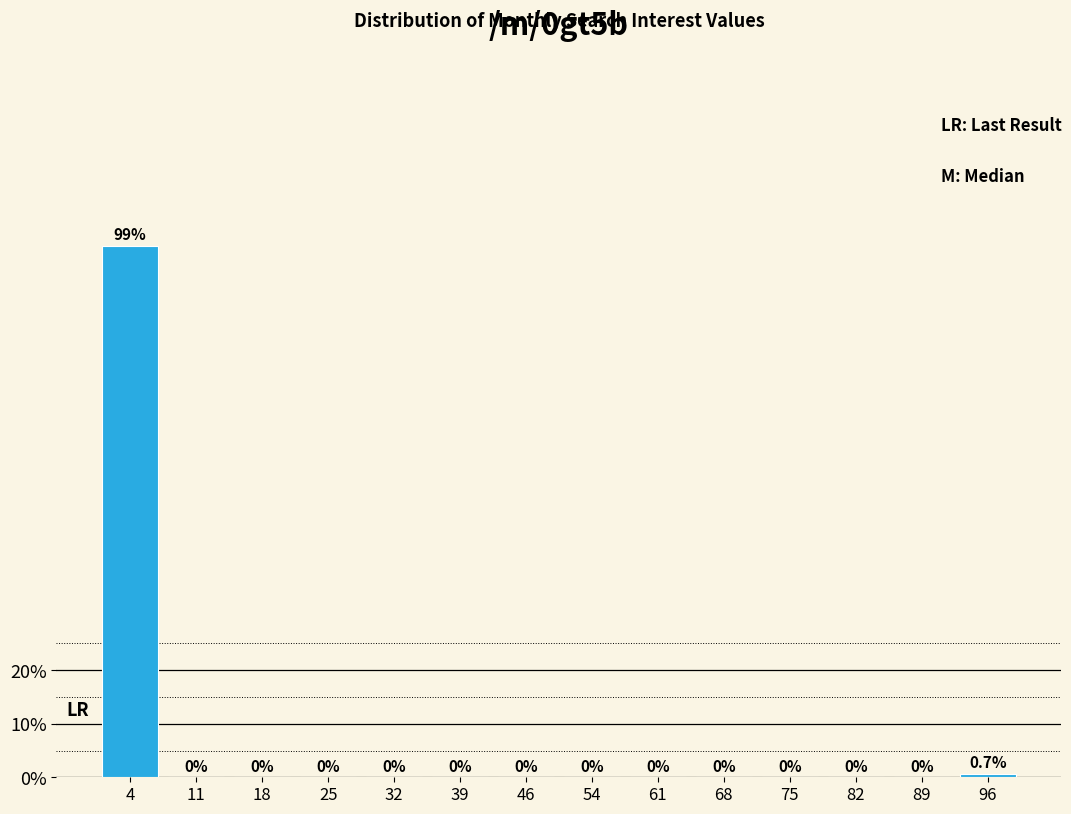

How tall is the bar that spans 93 to 100 on the x-axis? The bar edges are not printed on the chart, so give them approximately, as read against the axis.

0.7